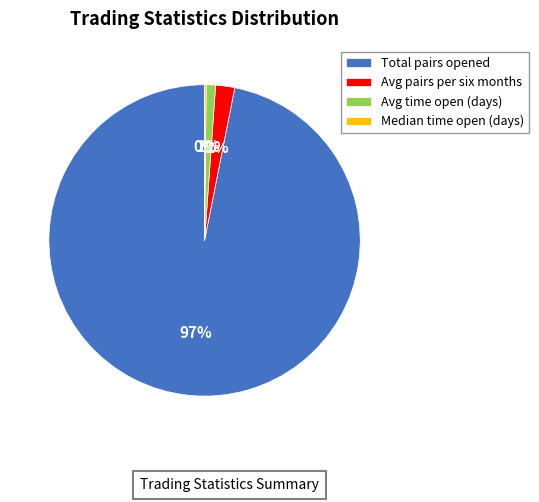

Which category has the biggest portion of the pie?

Total pairs opened